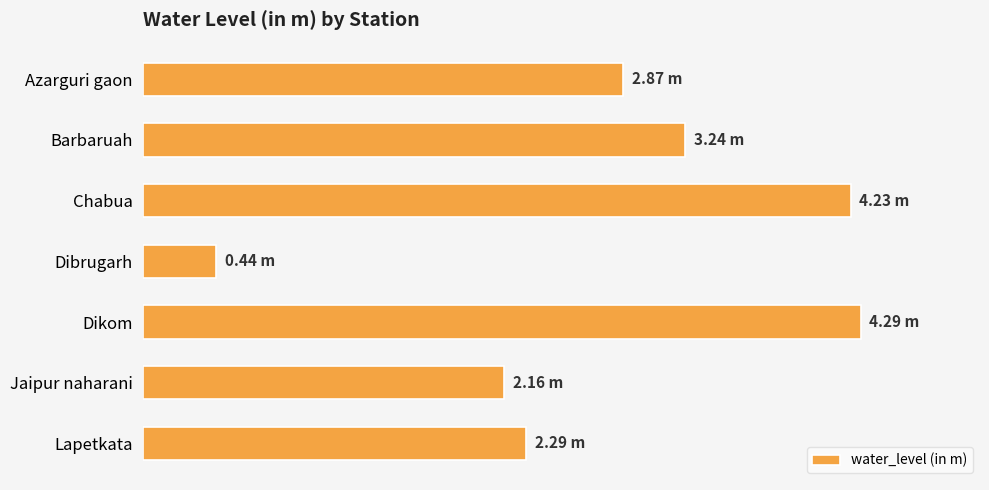

Are the bars horizontal?

Yes